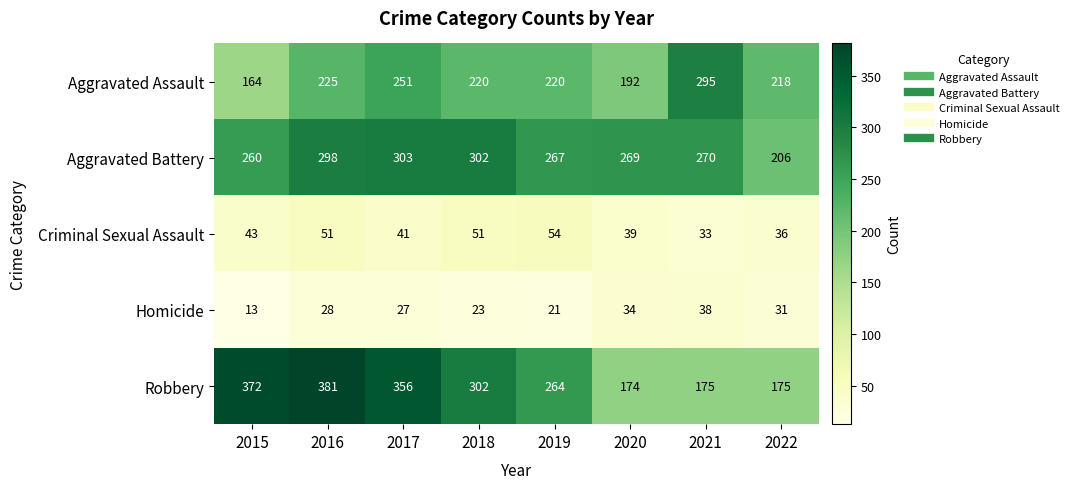

What is the minimum value shown in the chart?

13